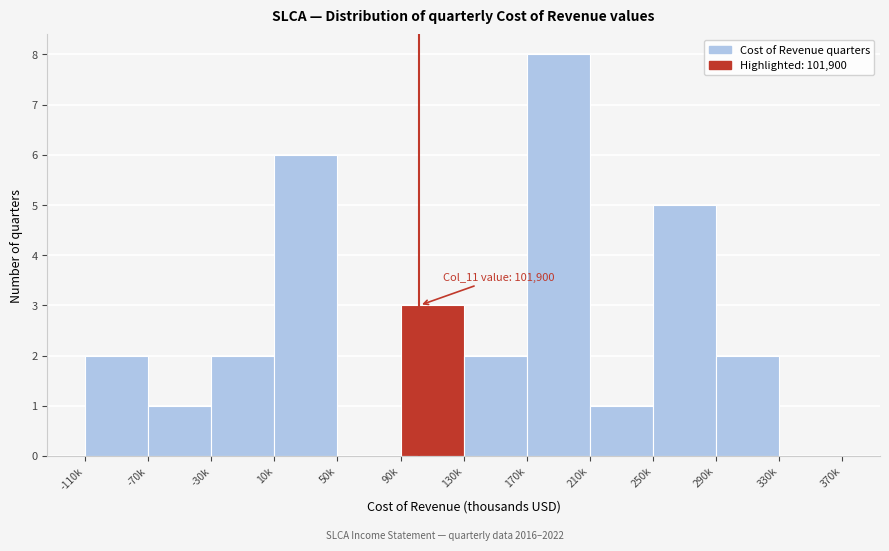

Reading left to right, what are all the values shown in this chart?

-110k=2	-70k=1	-30k=2	10k=6	50k=0	90k=3	130k=2	170k=8	210k=1	250k=5	290k=2	330k=0